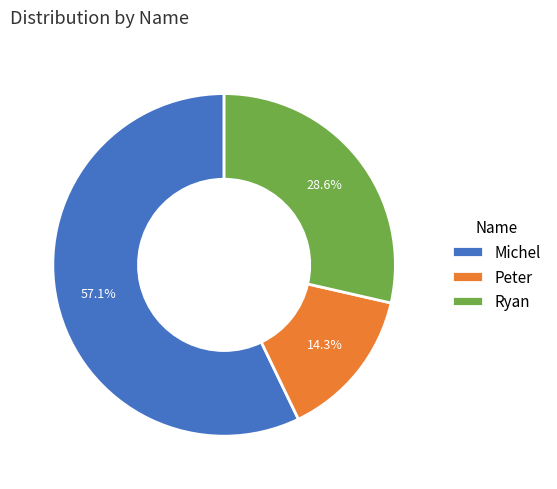

Rank the categories by value from highest to lowest.

Michel, Ryan, Peter